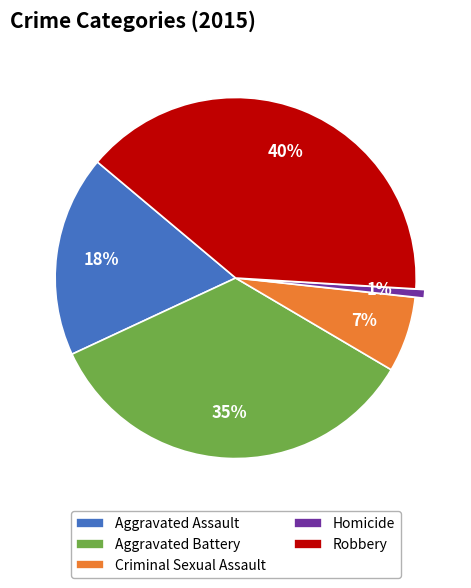

To the nearest percent, what portion does Aggravated Assault represent?

18%